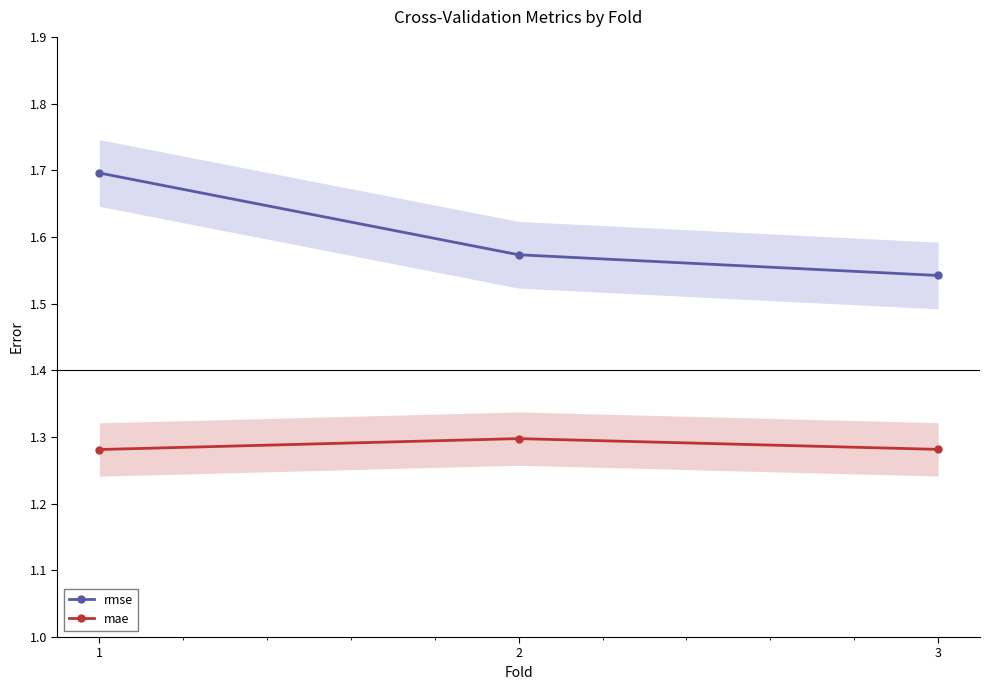

At which category is the sum across all series the highest?

1